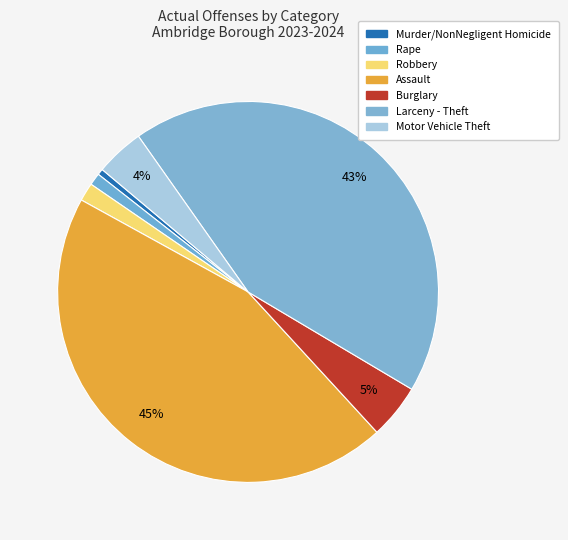

Count the number of slices in the pie.

7